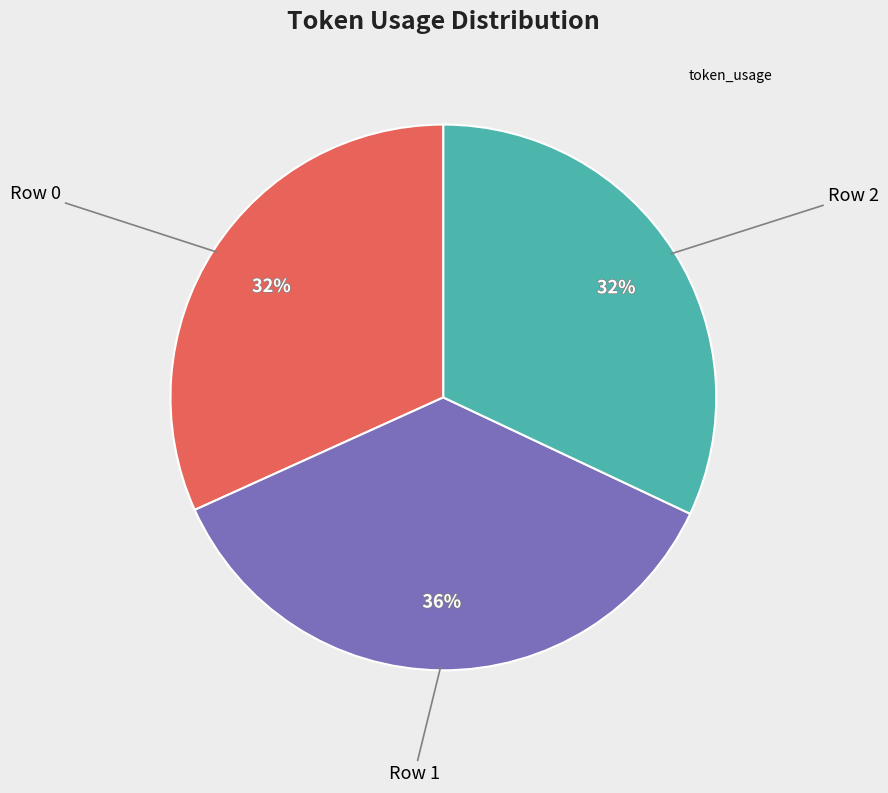

Does any single category account for the majority?

No